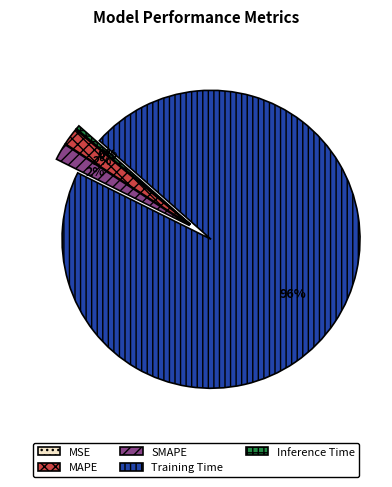

True or false: SMAPE accounts for 2% of the total.

True